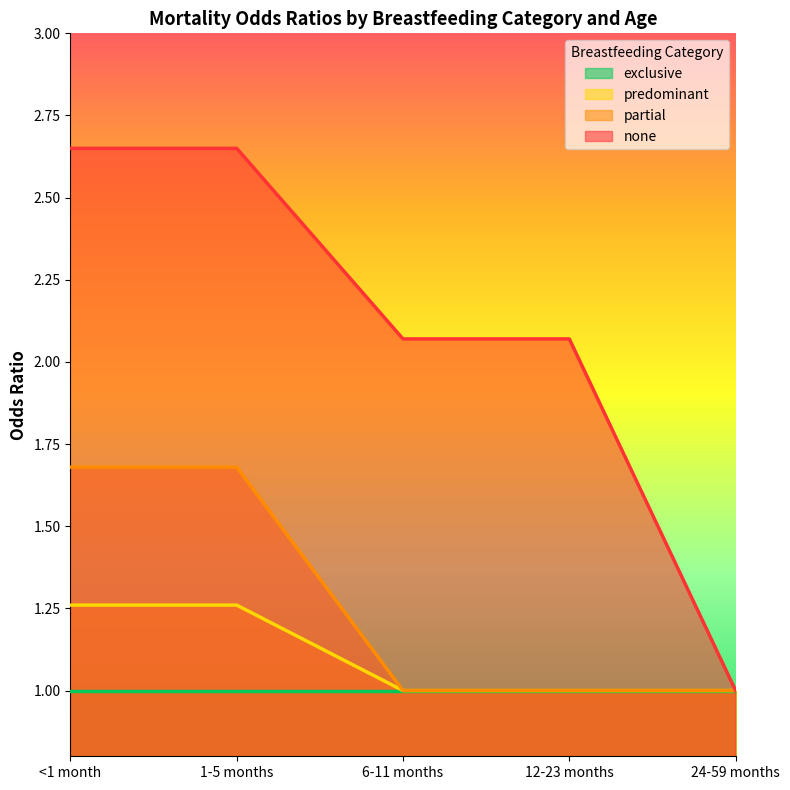

How many lines are shown in the chart?

4